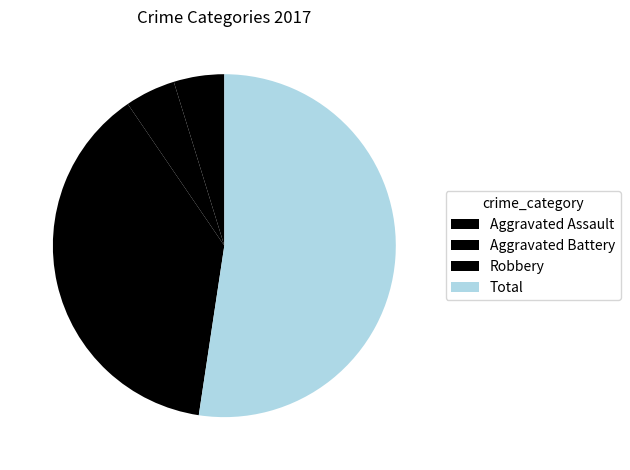

Which category has the biggest portion of the pie?

Total